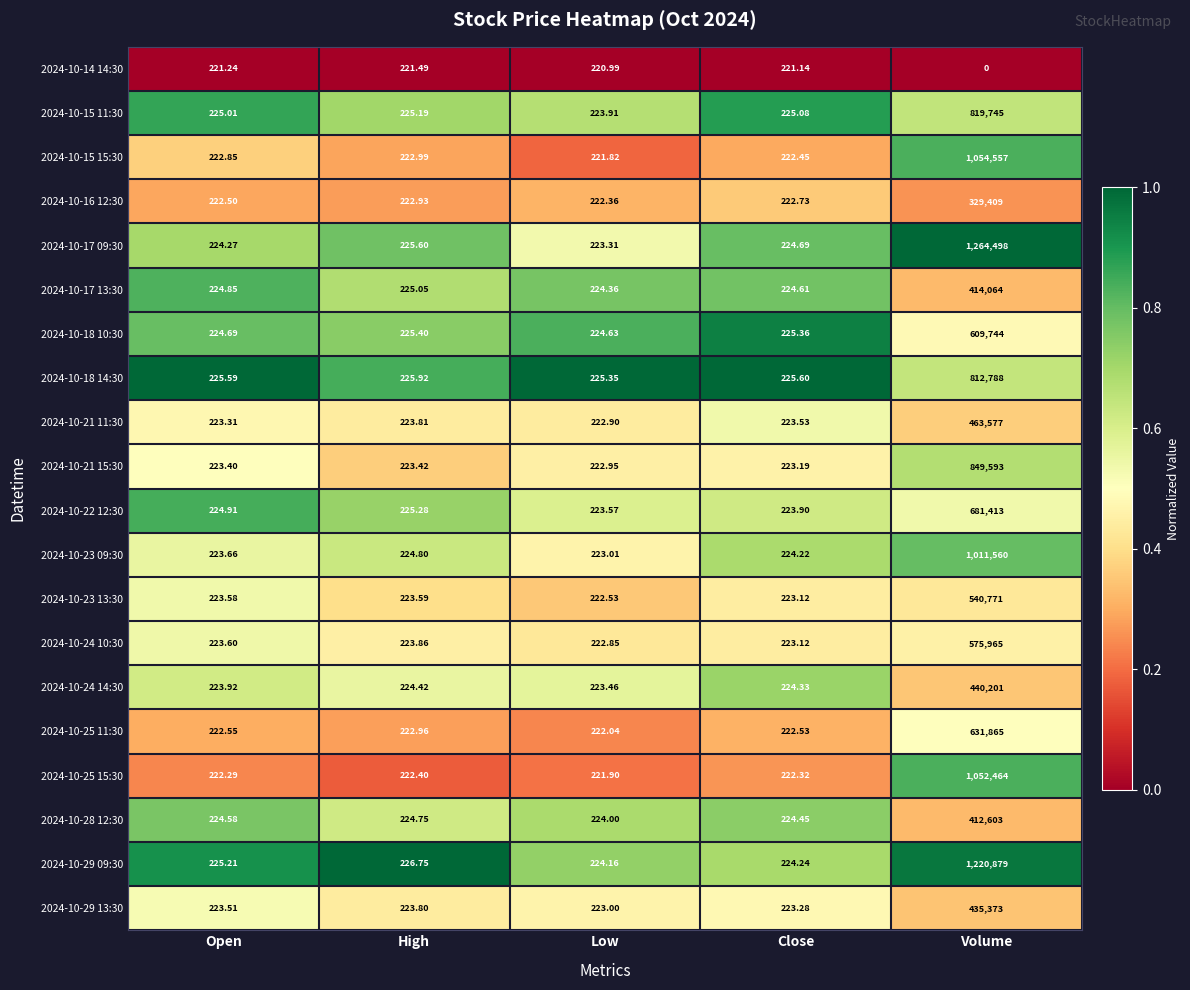

Which category has the lowest value across all series?

Volume